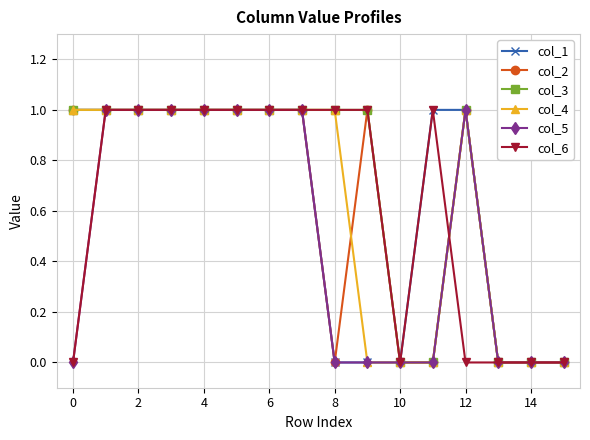

What is the difference between the maximum and minimum values in the col_2 series?

1